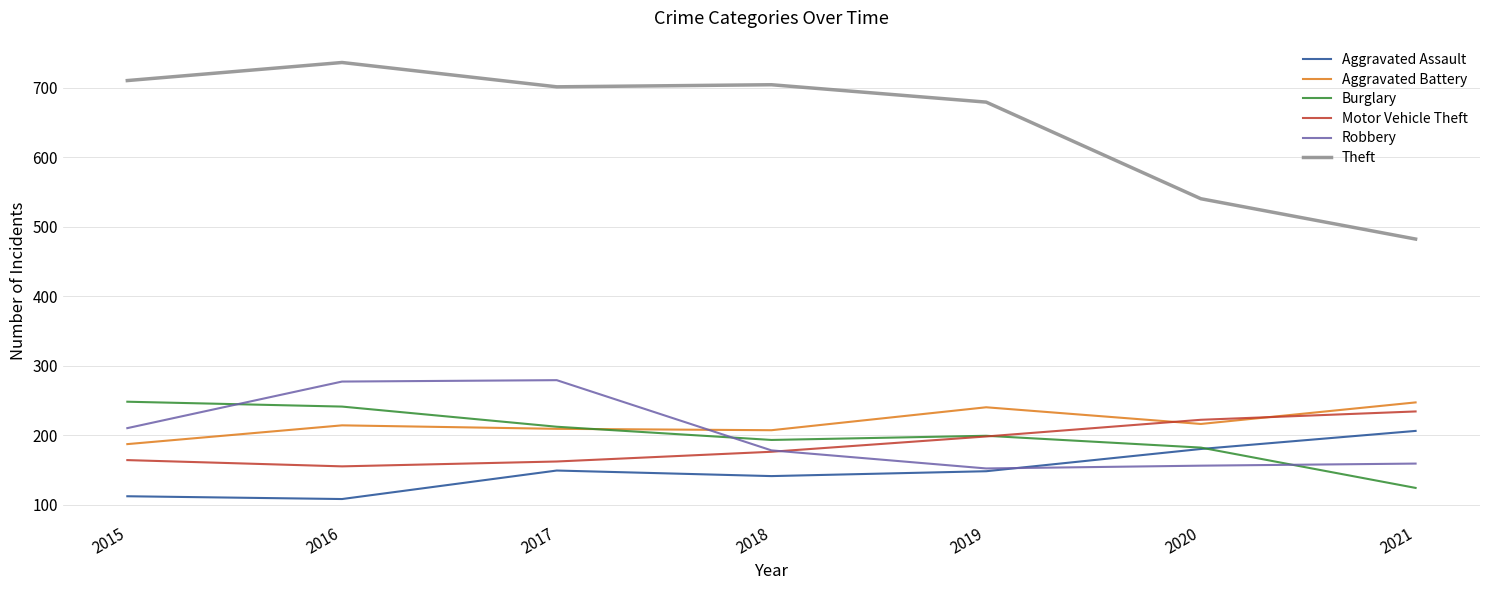

At which label is Robbery closest to 215?

2015